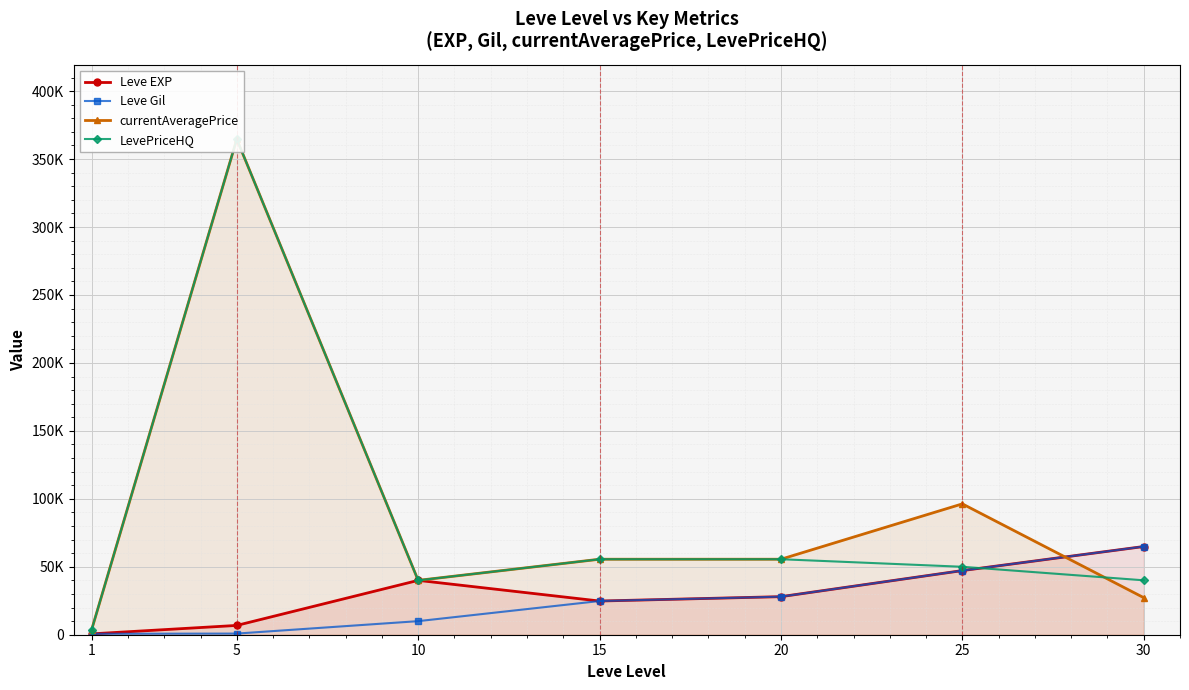

Reading left to right, what are all the values shown in this chart?

Leve EXP: 630.0	6840.0	39999.0	24790.0	28010.0	47200.0	64910.0
Leve Gil: 690.0	840.0	9990.0	24790.0	28010.0	47200.0	64910.0
currentAveragePrice: 3763.0	364666.7	39999.0	55555.0	55555.0	96289.8	27271.0
LevePriceHQ: 3750.0	364666.7	39999.0	55555.0	55555.0	49997.8	40042.0